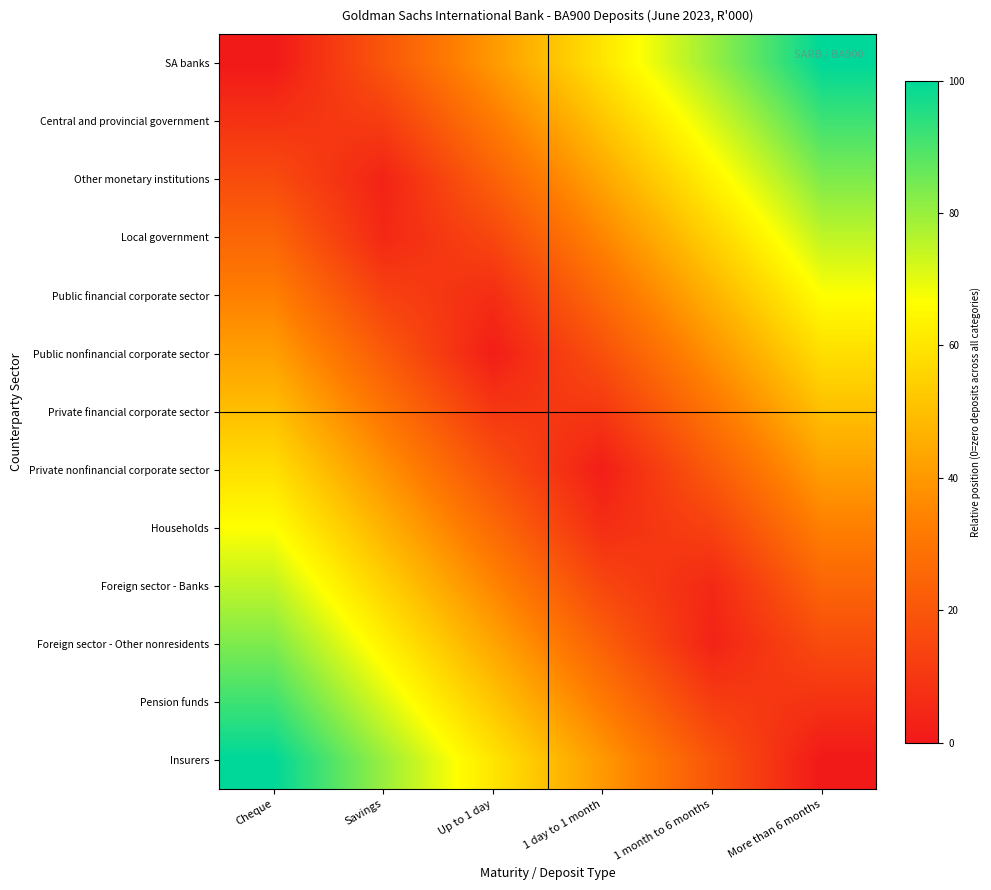

At which category does the chart reach its peak across all series?

More than 6 months